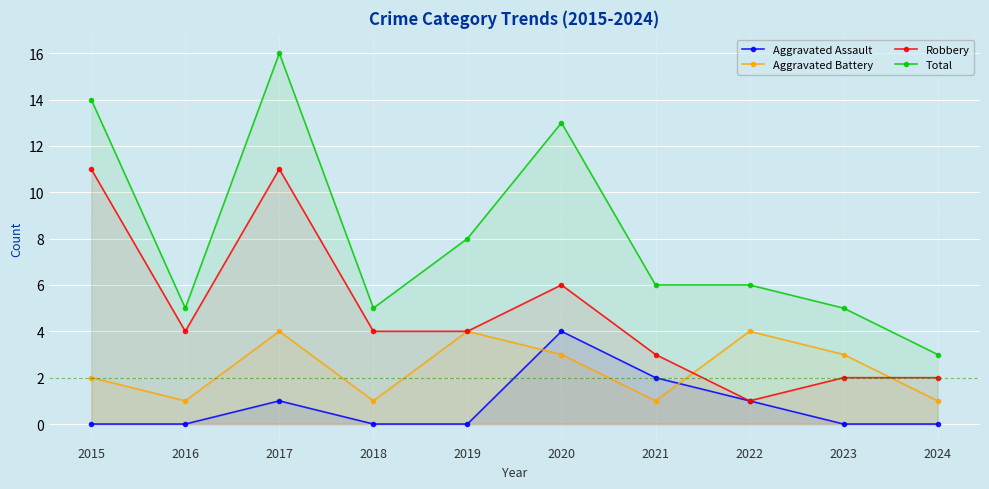

True or false: Total and Aggravated Assault cross at least once.

False